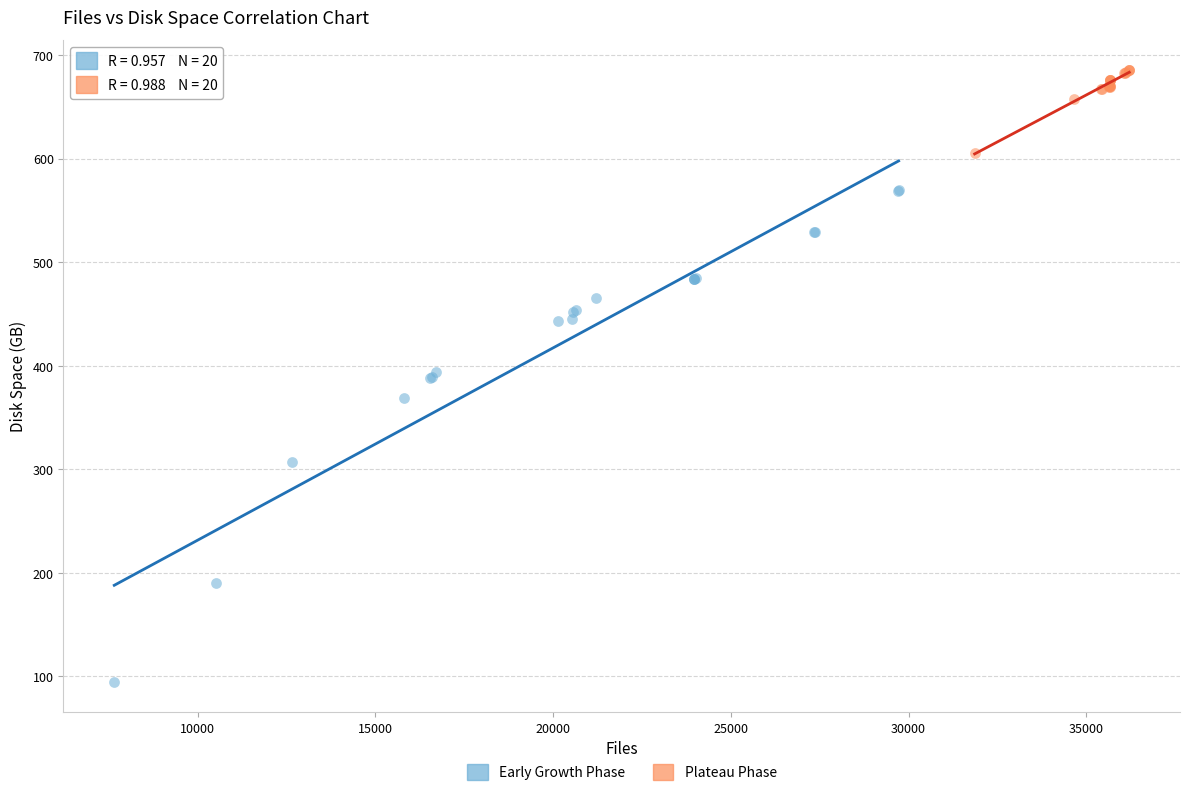

Which series reaches the minimum Y coordinate?

Early Growth Phase